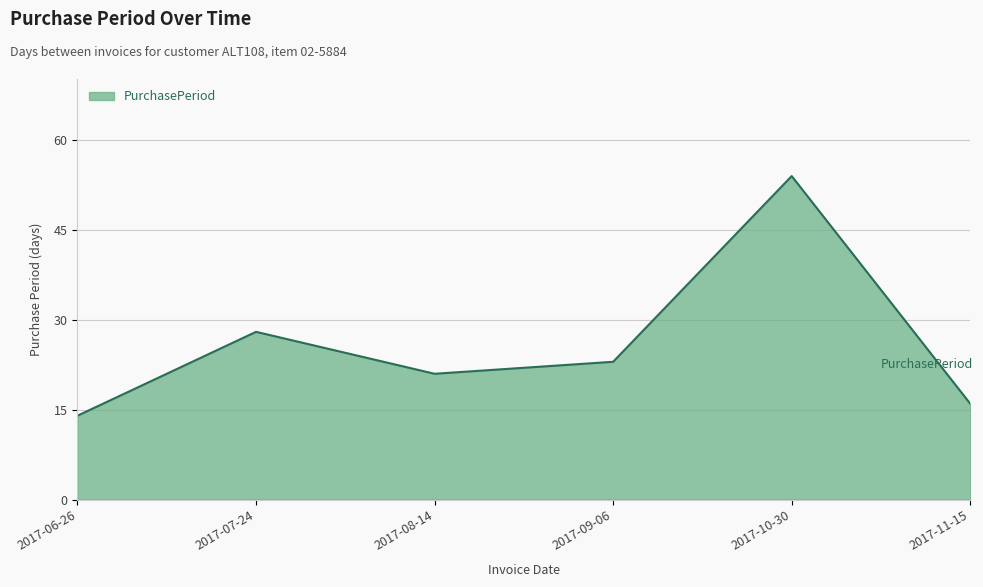

Where does the data first go above 23?

2017-07-24